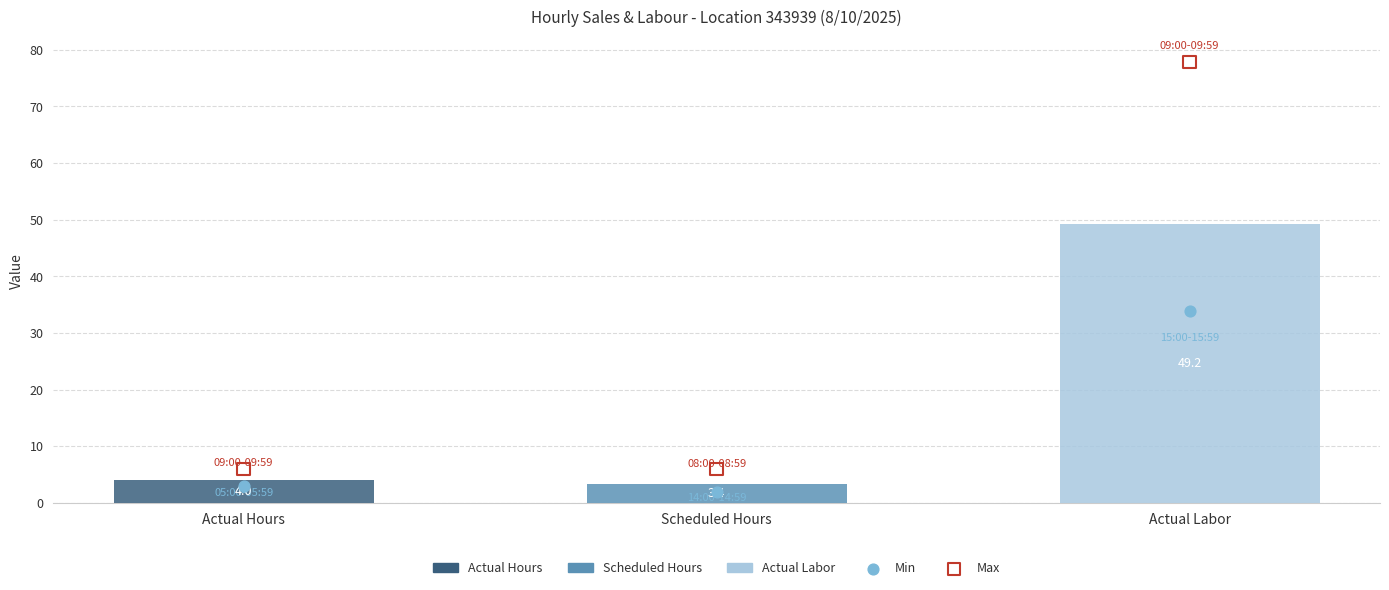

What are all the series names shown in the legend?

Actual Hours, Scheduled Hours, Actual Labor